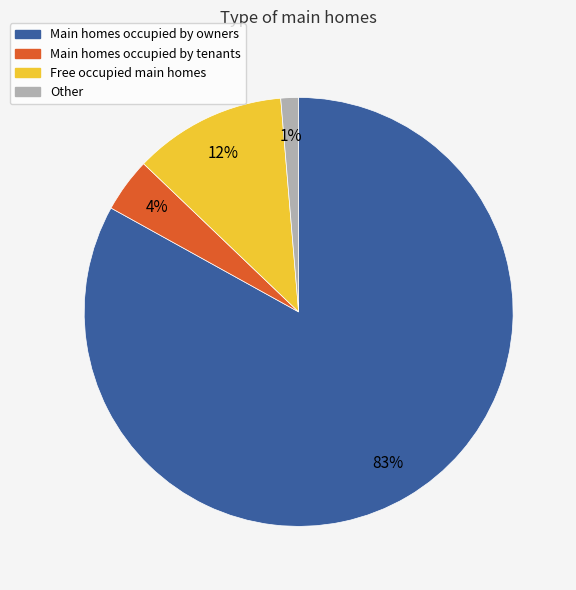

To the nearest percent, what is the difference between the largest and smallest slice percentages?

82%